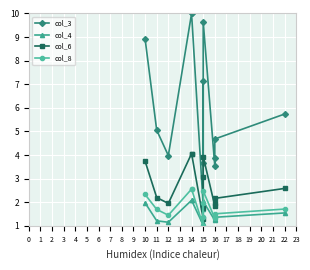

True or false: col_6 and col_3 intersect in this chart.

False